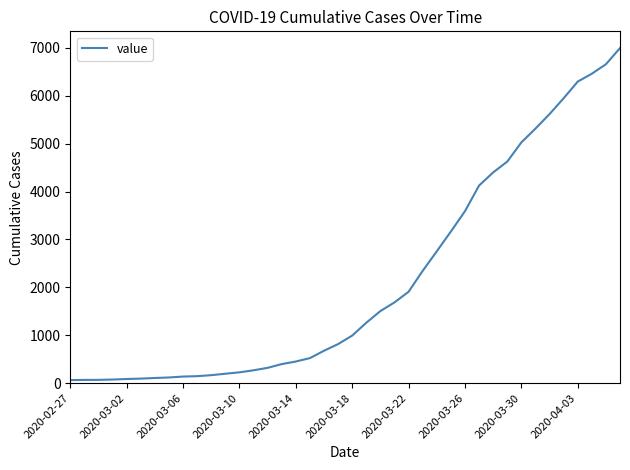

What is the greatest value displayed?

6995